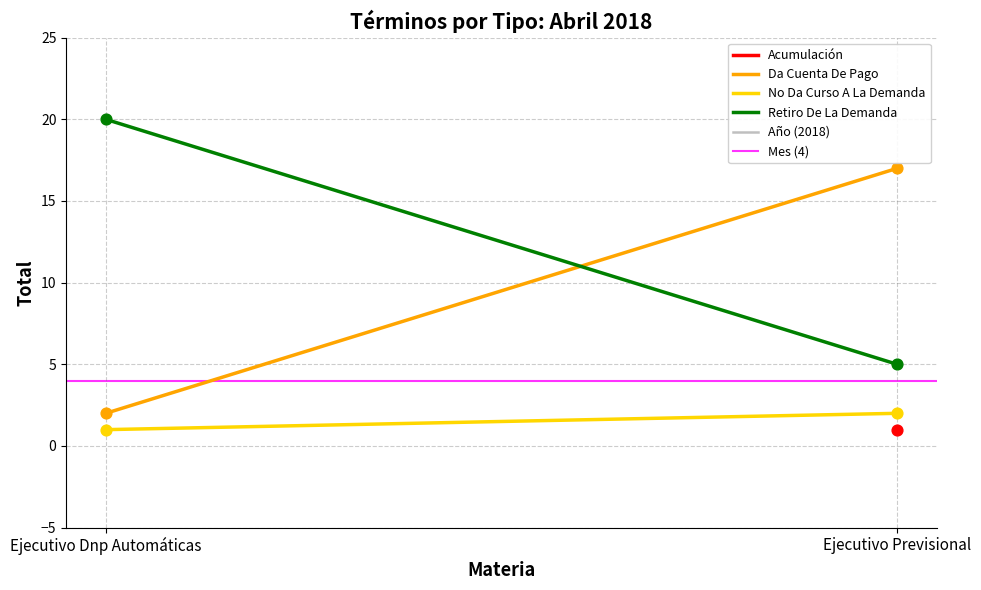

Which series has the widest spread of Y values?

Da Cuenta De Pago